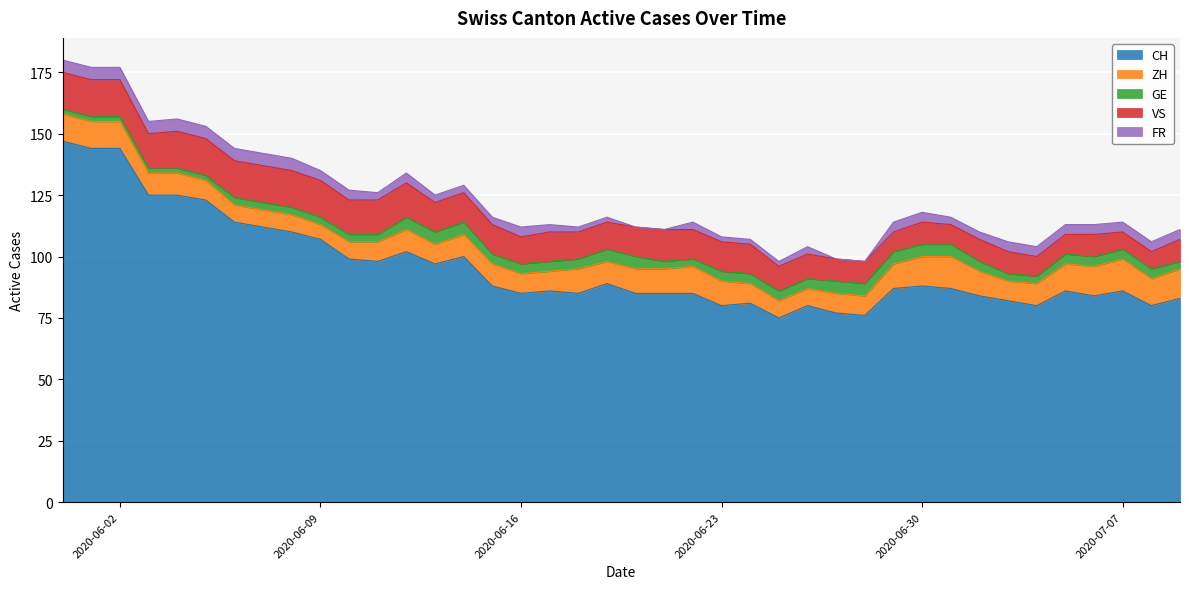

How many data points in ZH are above 9?

17